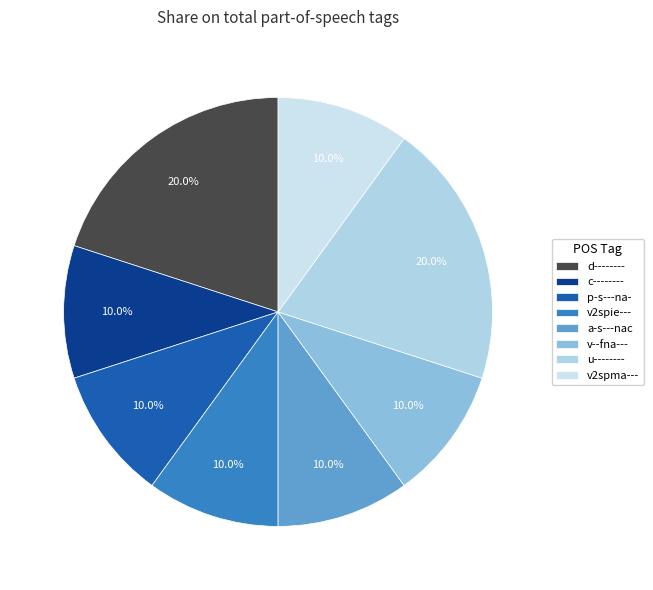

To the nearest percent, what percentage of the pie is v2spie---?

10%